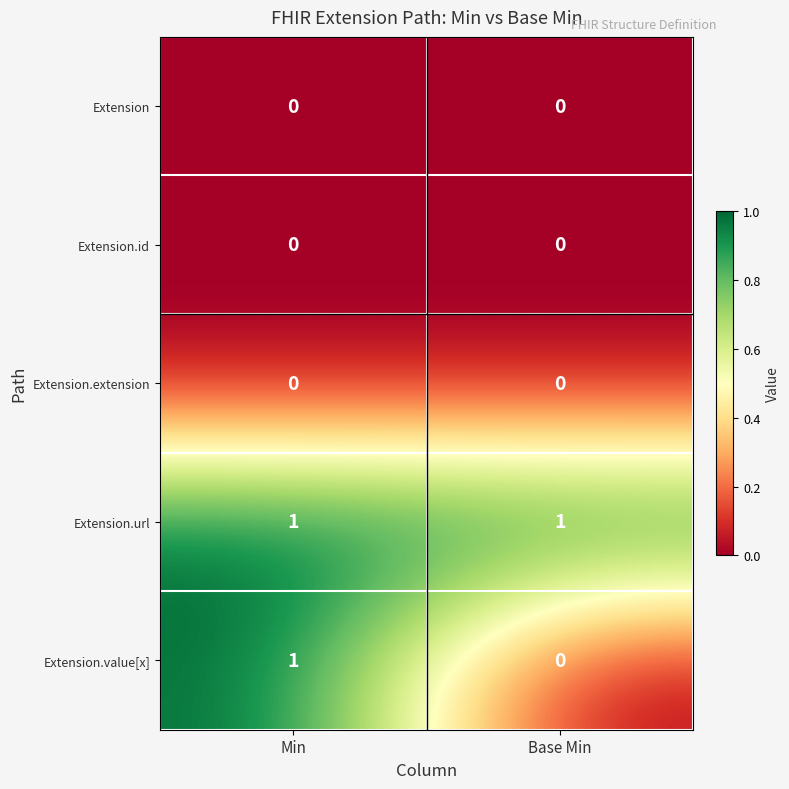

Which series has the largest range (max minus min)?

Extension.value[x]